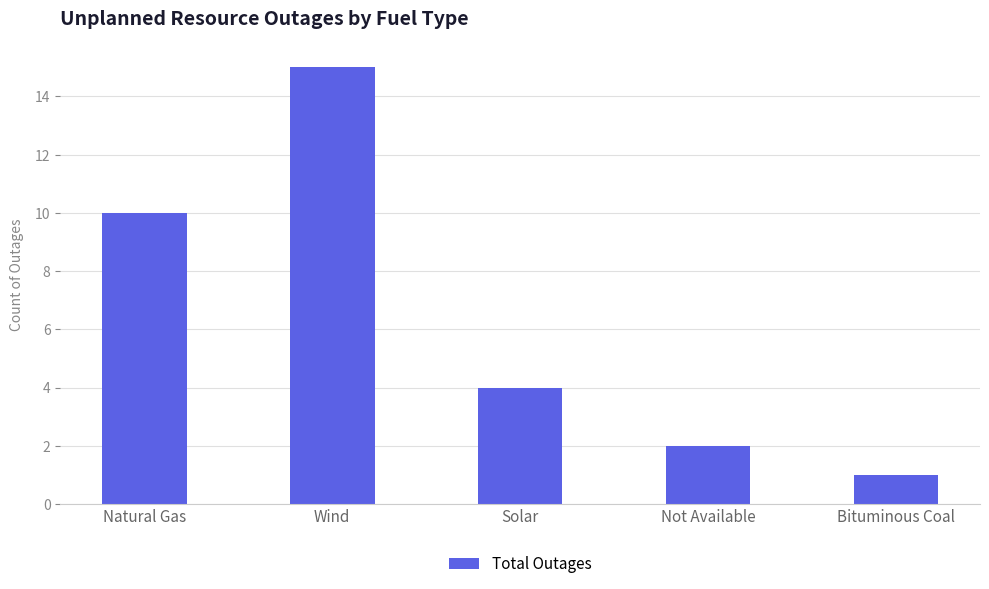

Does the chart contain stacked bars?

No